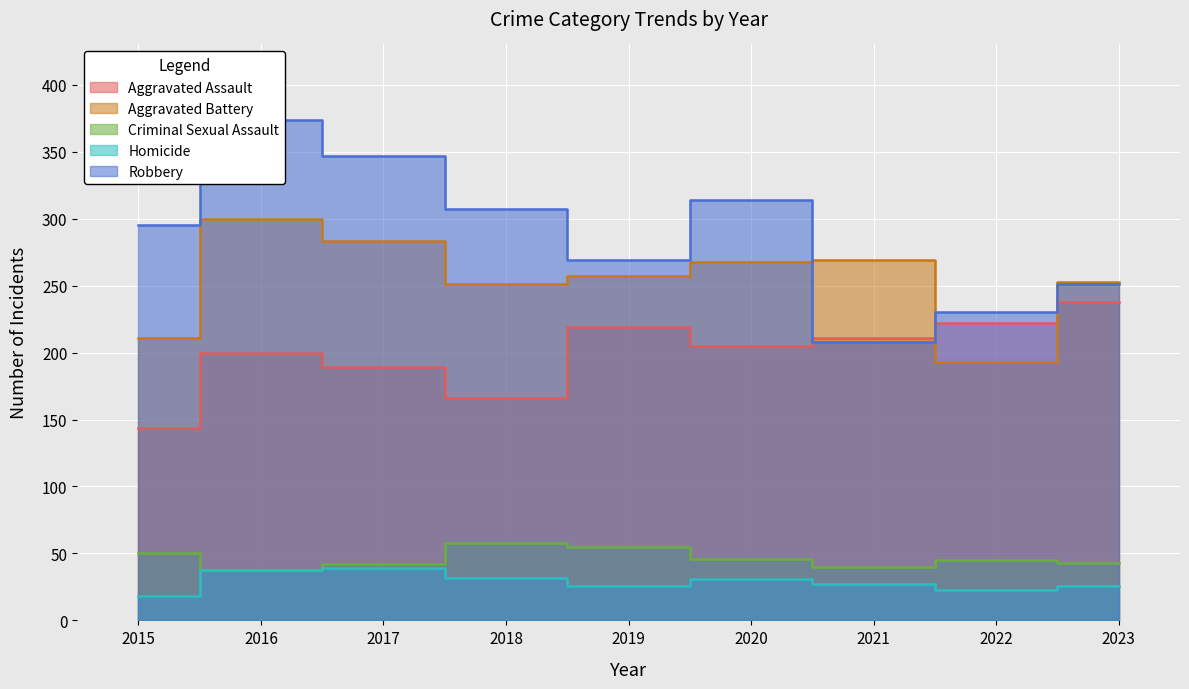

Where is the first local minimum for Aggravated Battery?

2018